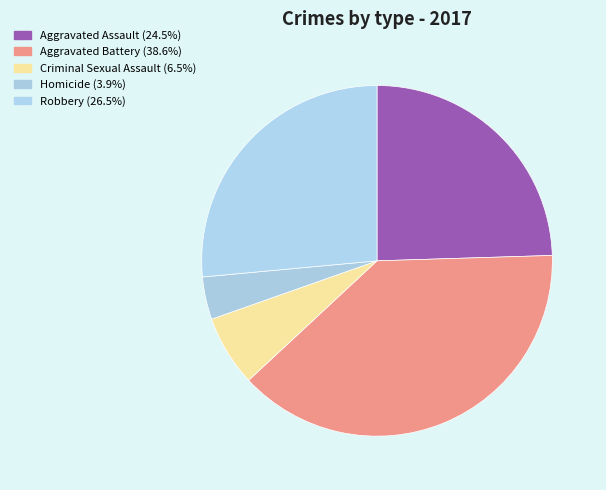

How many segments does this pie chart have?

5